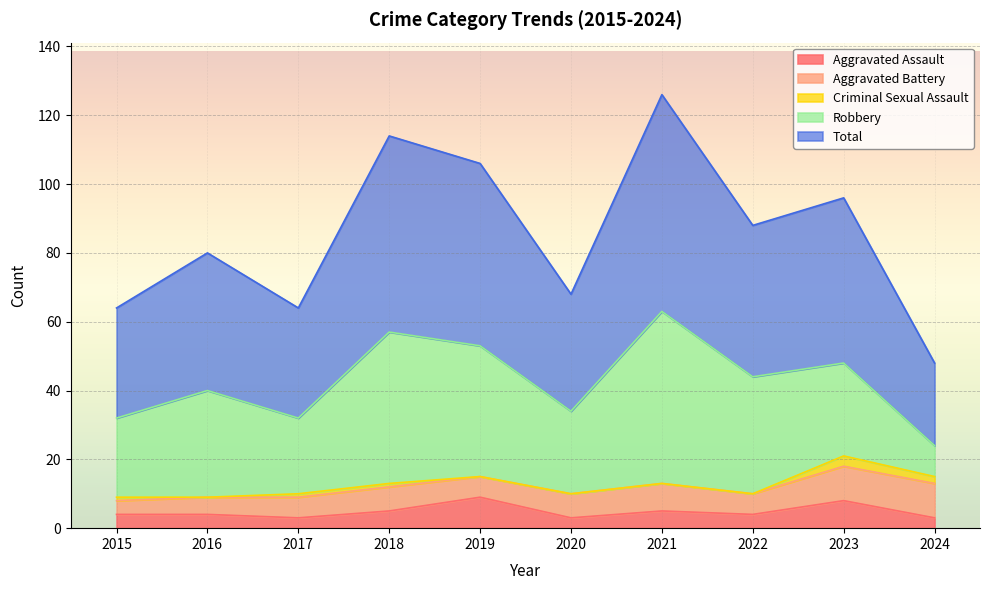

Which series has the largest range (max minus min)?

Robbery